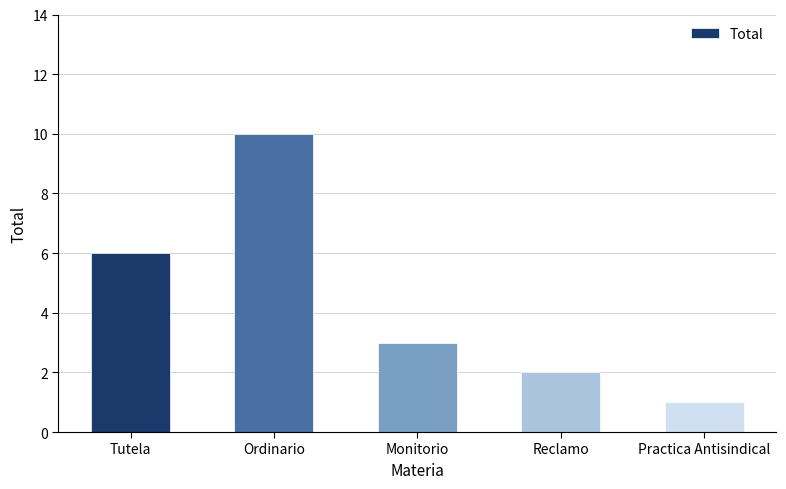

What is the difference between the values at Reclamo and Tutela?

4